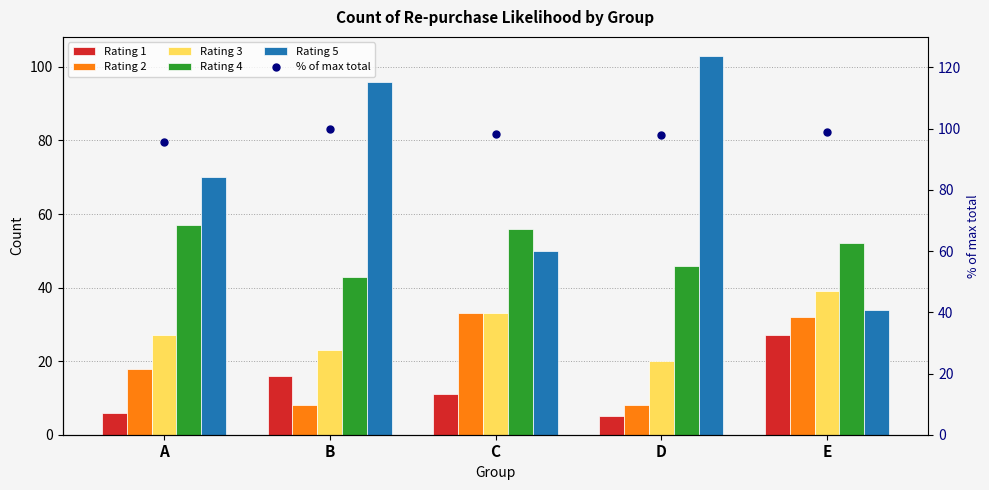

Does the chart contain stacked bars?

No